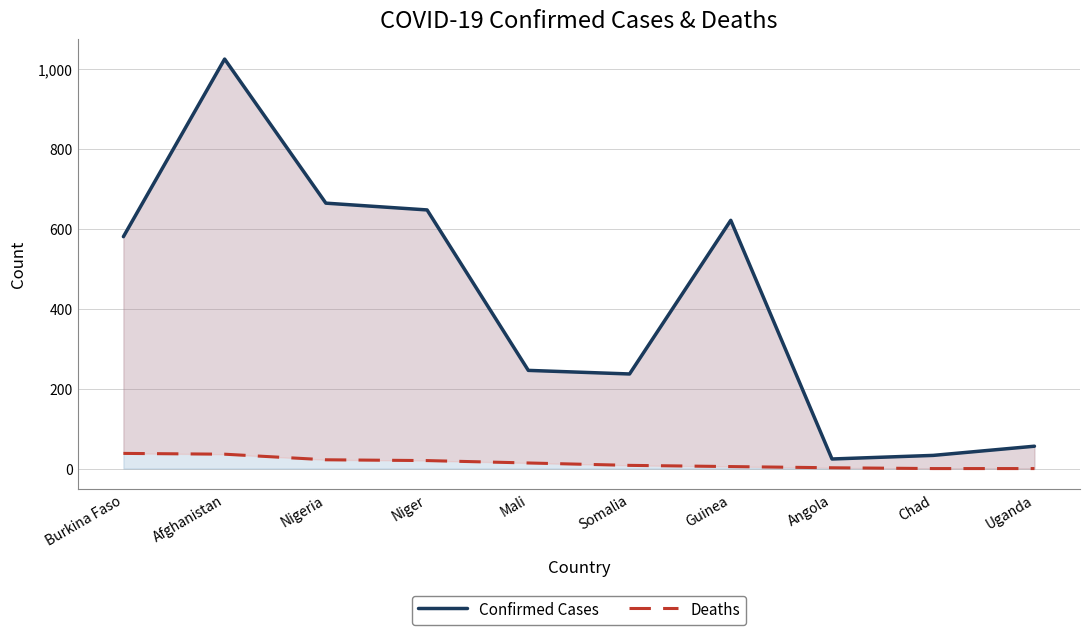

What is the difference between the Deaths values at Angola and Niger?

18